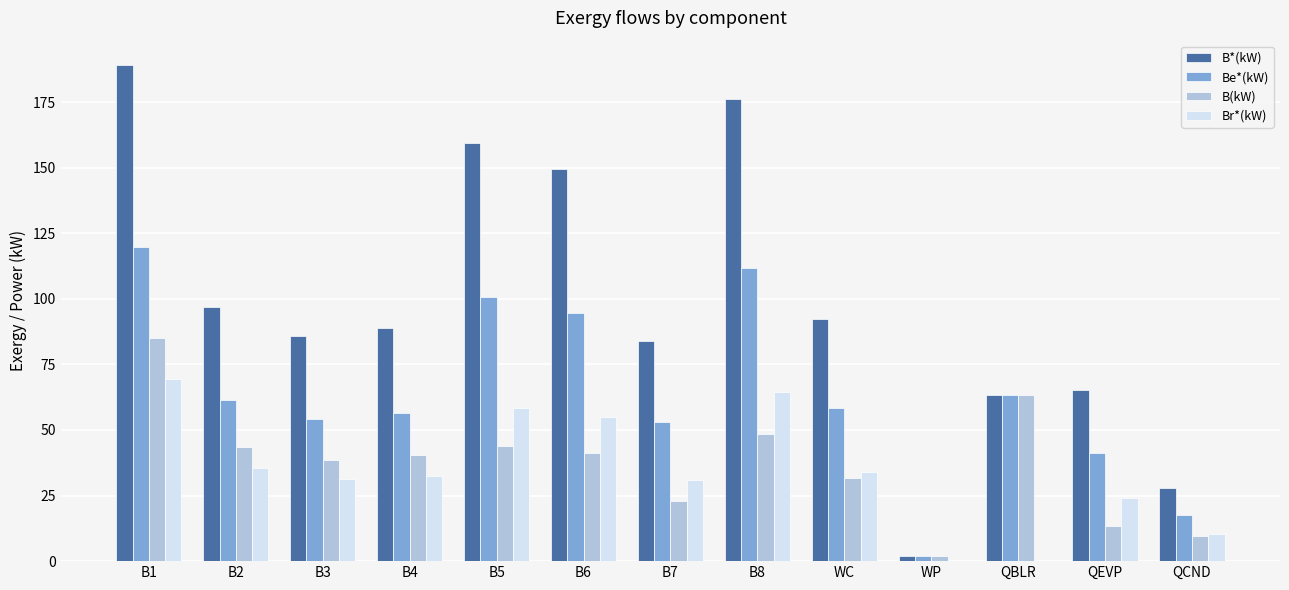

How many groups of bars are there?

13